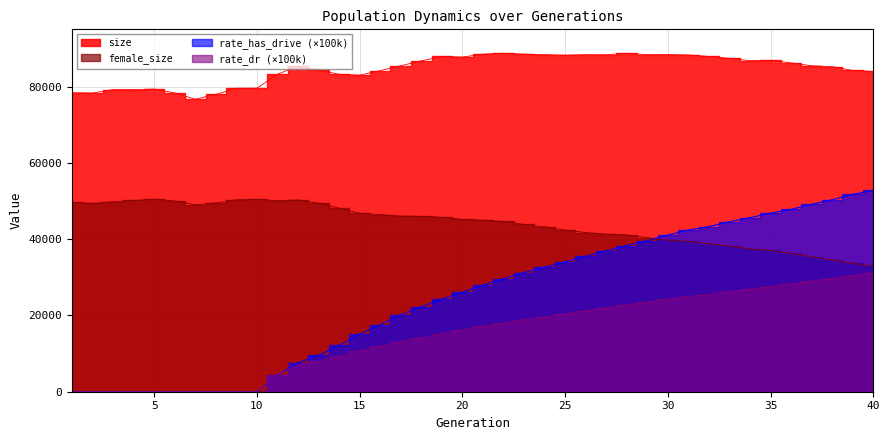

At how many categories does at least one series exceed 31369?

40